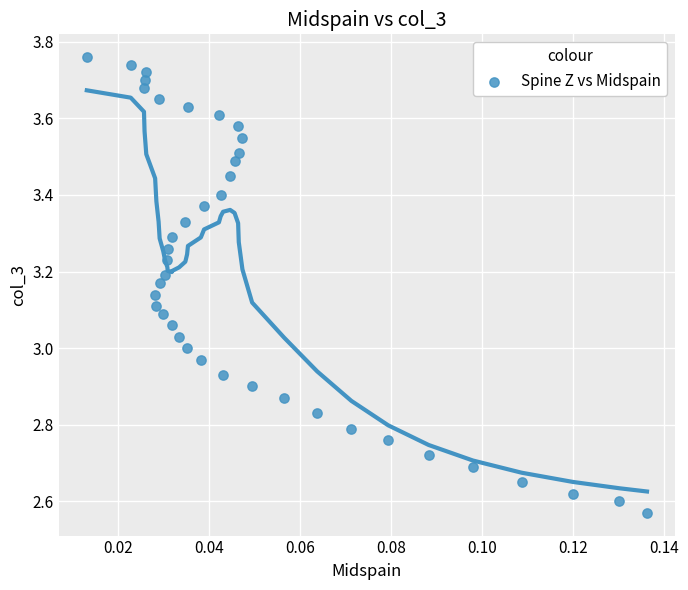

What is the range of Y values (max minus min)?

1.2